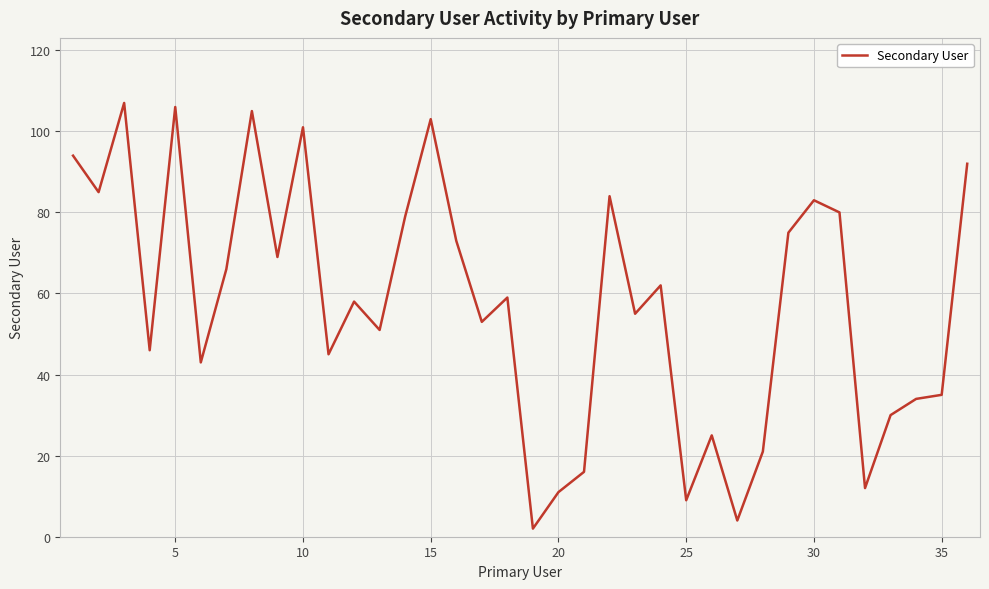

What is the difference between the maximum and minimum values?

105